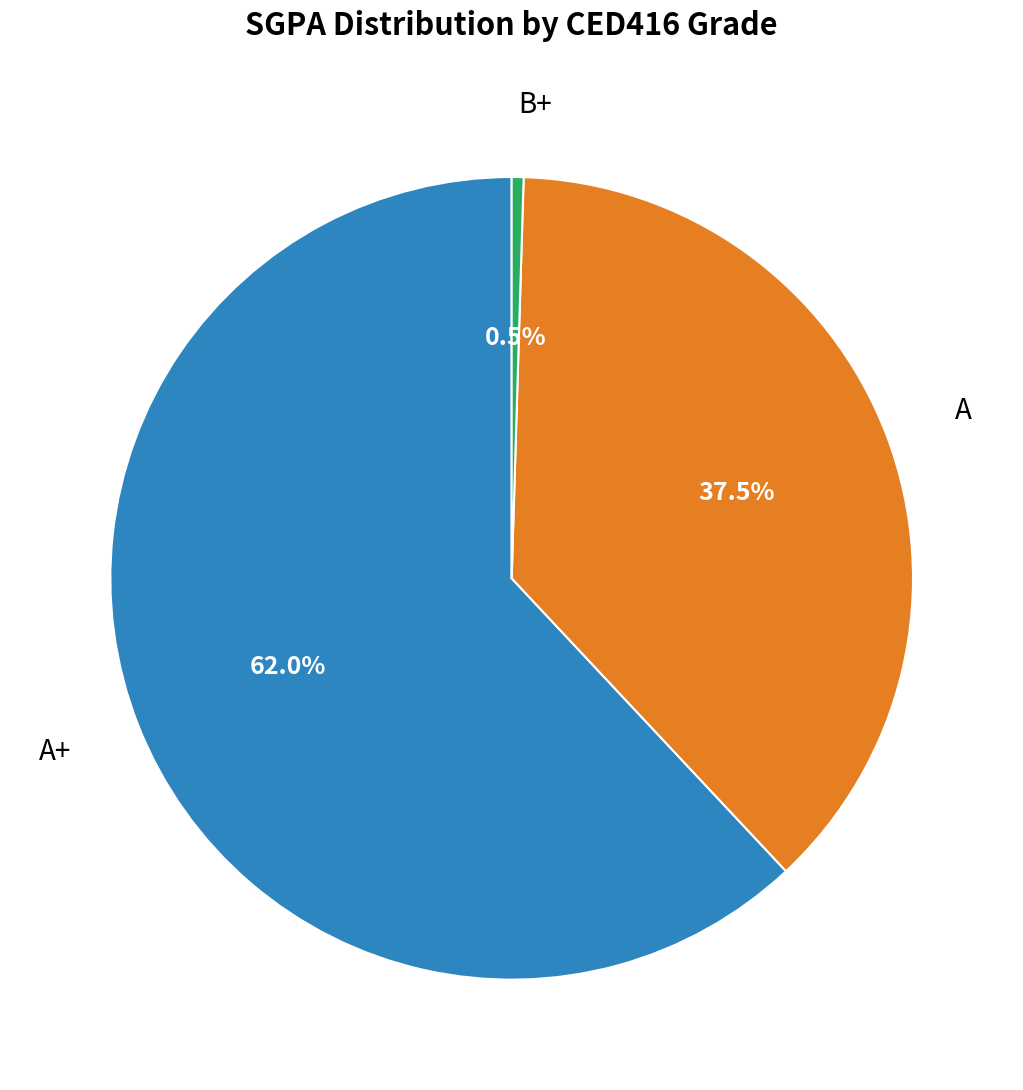

Does any single category account for the majority?

Yes